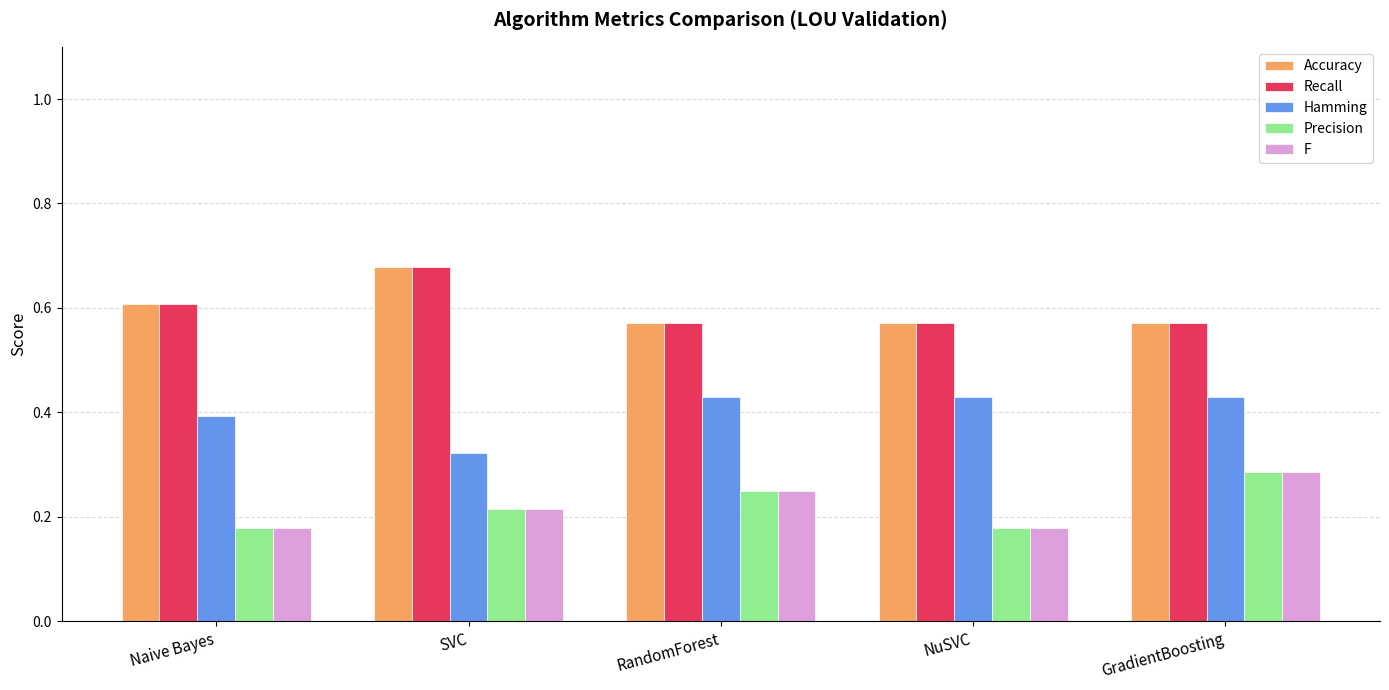

How many series are shown in this chart?

5